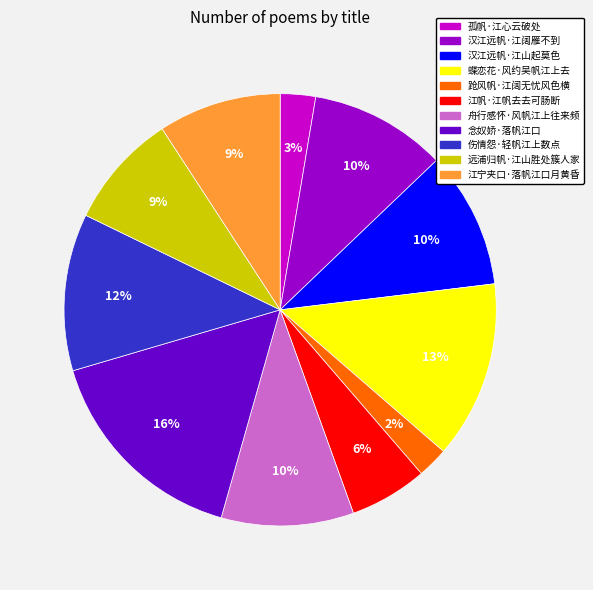

The 伤情怨·轻帆江上数点 slice represents 12% of the pie. True or false?

True